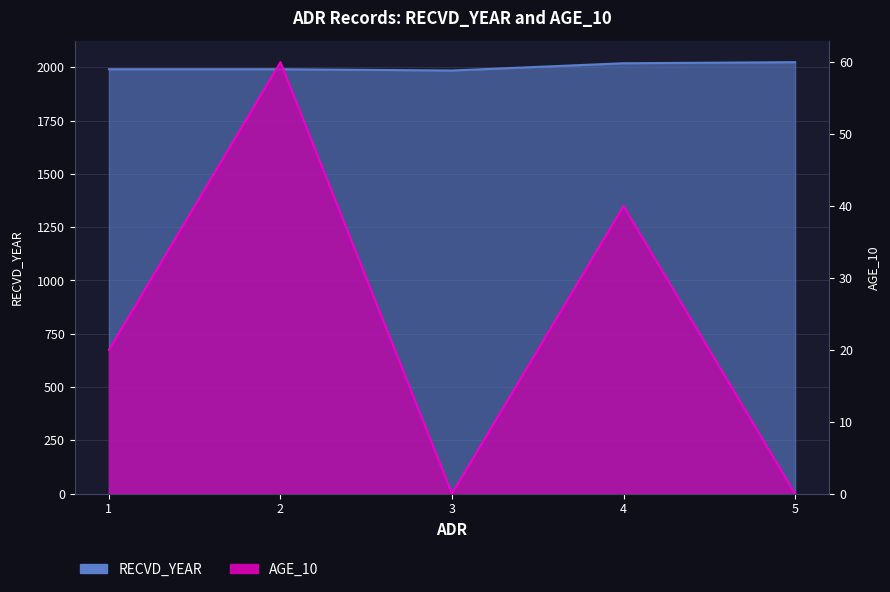

True or false: AGE_10 has more than 0 interior local peaks.

True